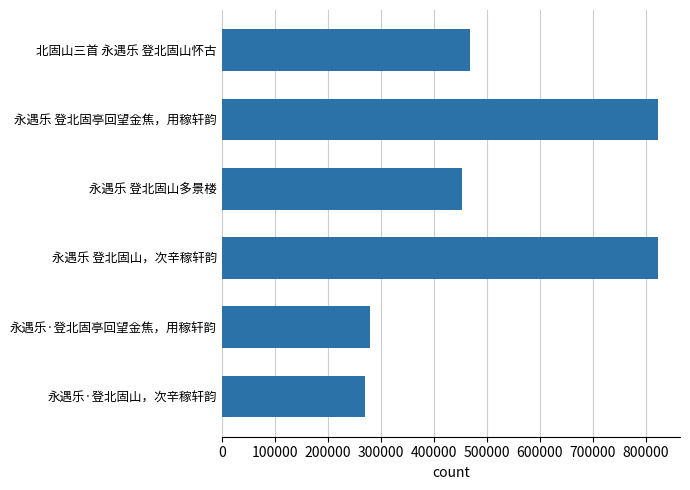

Read the value at 永遇乐 登北固山多景楼, to the nearest 50.

452550